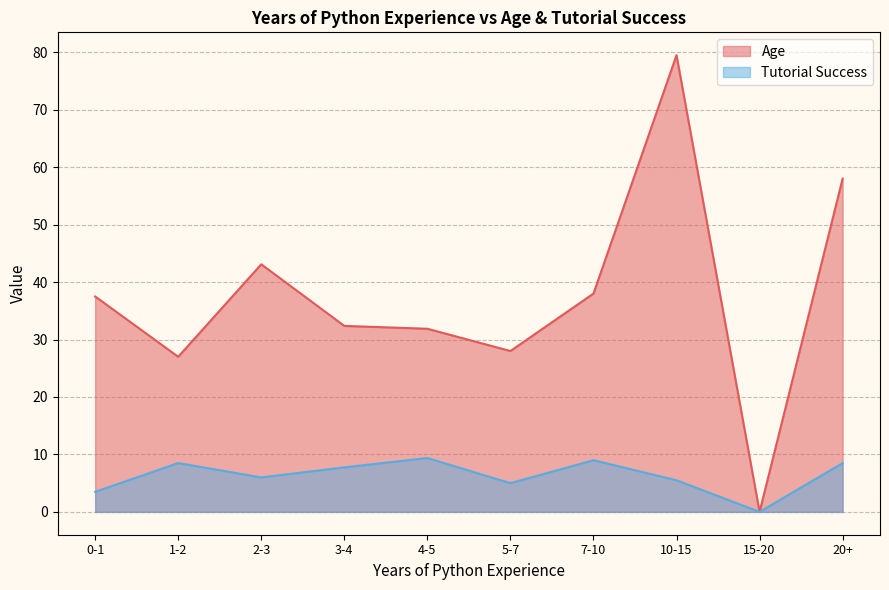

At how many categories does at least one series exceed 19?

9